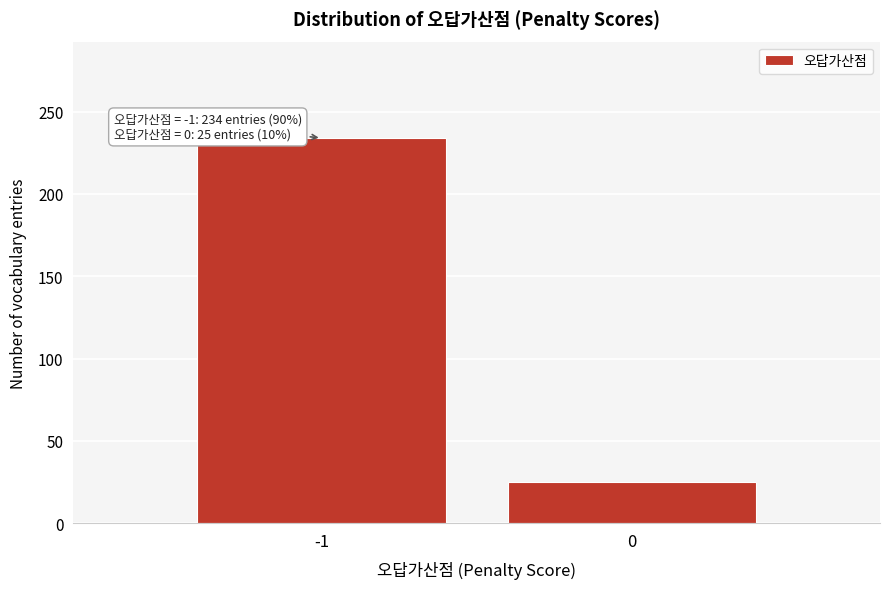

Reading left to right, transcribe all the data shown in this chart.

234	25